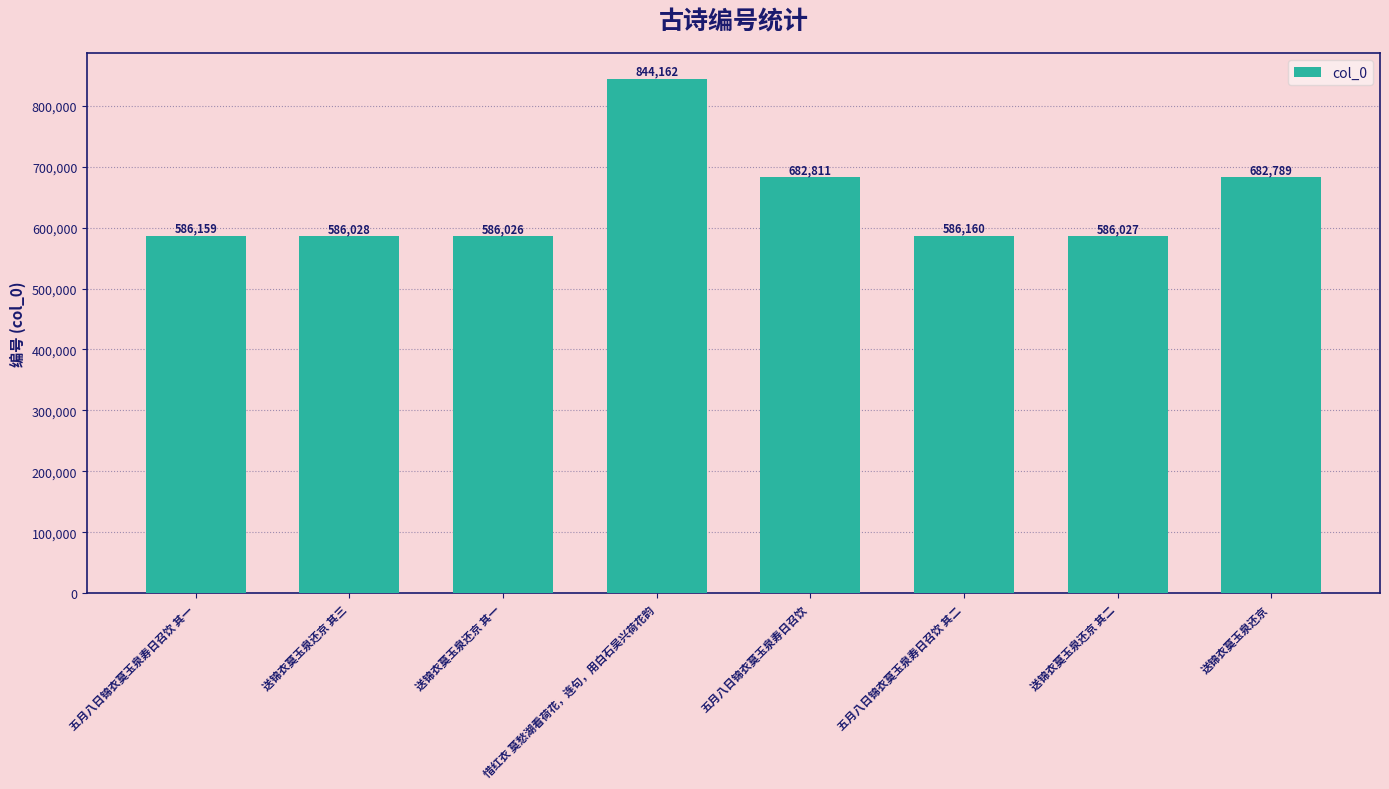

List the labels in order of value, smallest first.

送锦衣莫玉泉还京 其一, 送锦衣莫玉泉还京 其二, 送锦衣莫玉泉还京 其三, 五月八日锦衣莫玉泉寿日召饮 其一, 五月八日锦衣莫玉泉寿日召饮 其二, 送锦衣莫玉泉还京, 五月八日锦衣莫玉泉寿日召饮, 惜红衣 莫愁湖看荷花，连句，用白石吴兴荷花韵